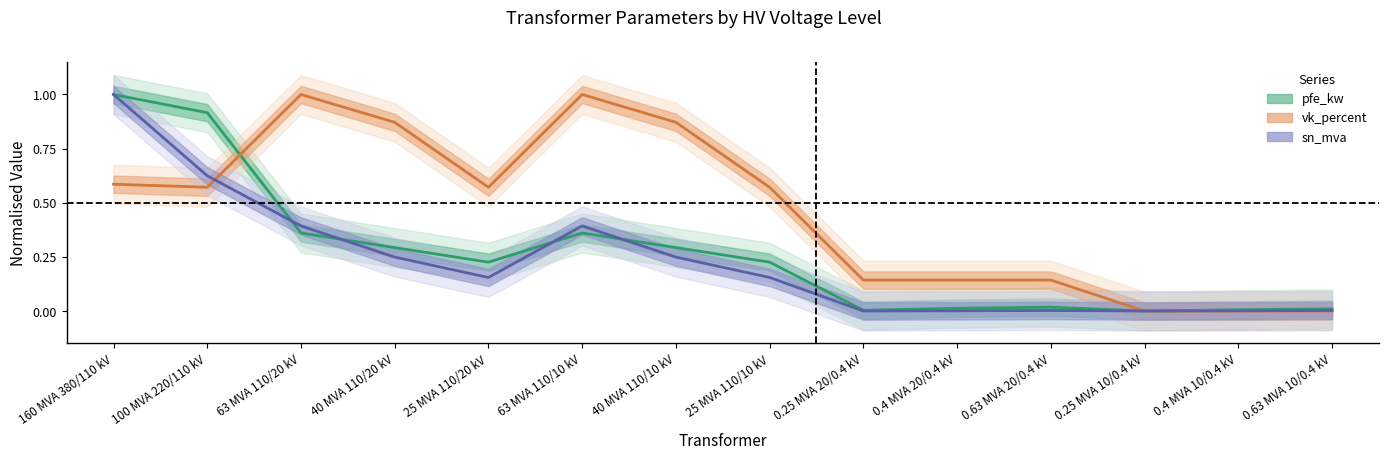

At which category is the sum across all series the highest?

160 MVA 380/110 kV